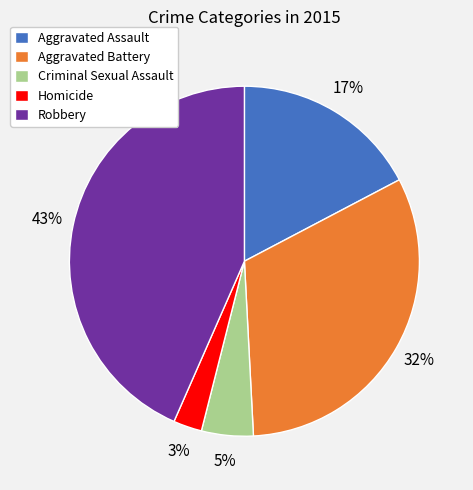

To the nearest percent, what percentage of the pie is Aggravated Battery?

32%